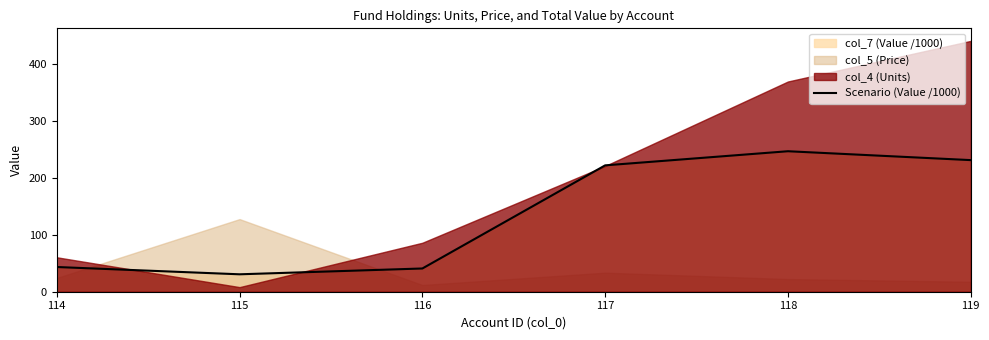

Which category has the lowest value in the Scenario (Value /1000) series?

115